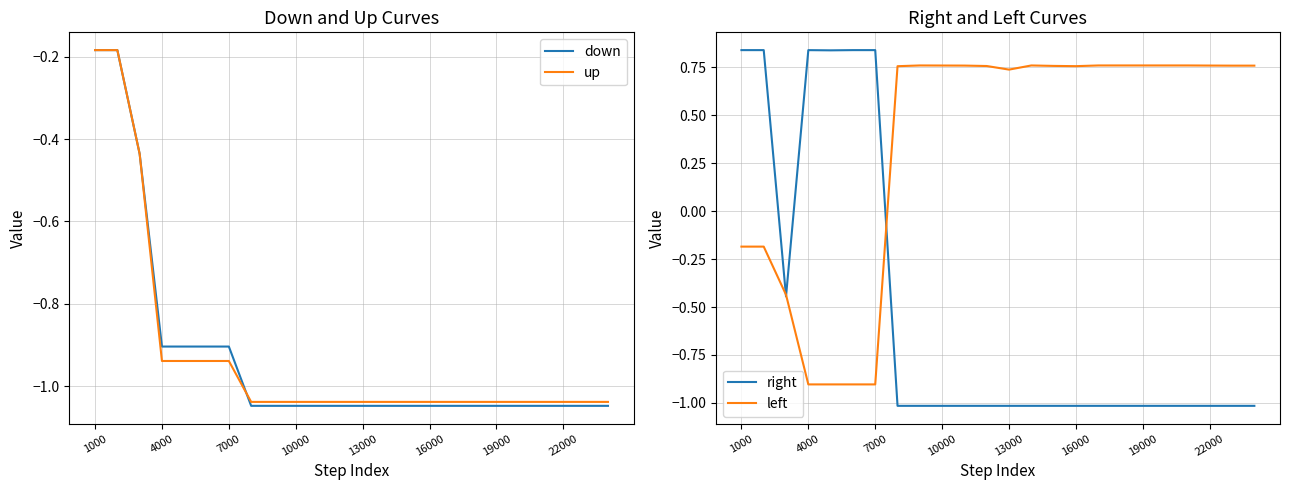

What is the minimum value for left?

-0.9